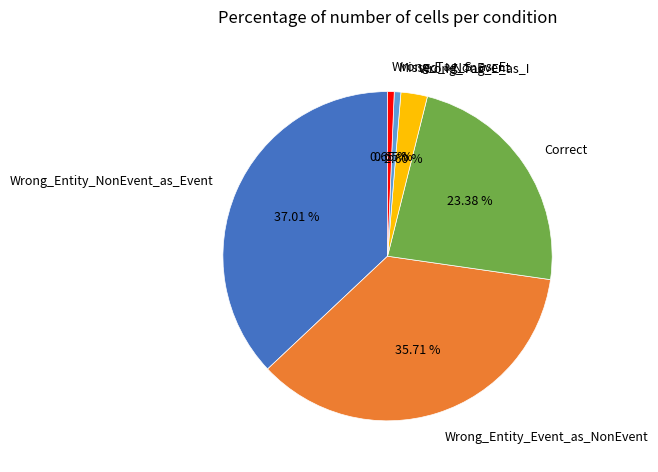

Is there any slice that represents more than half of the pie?

No